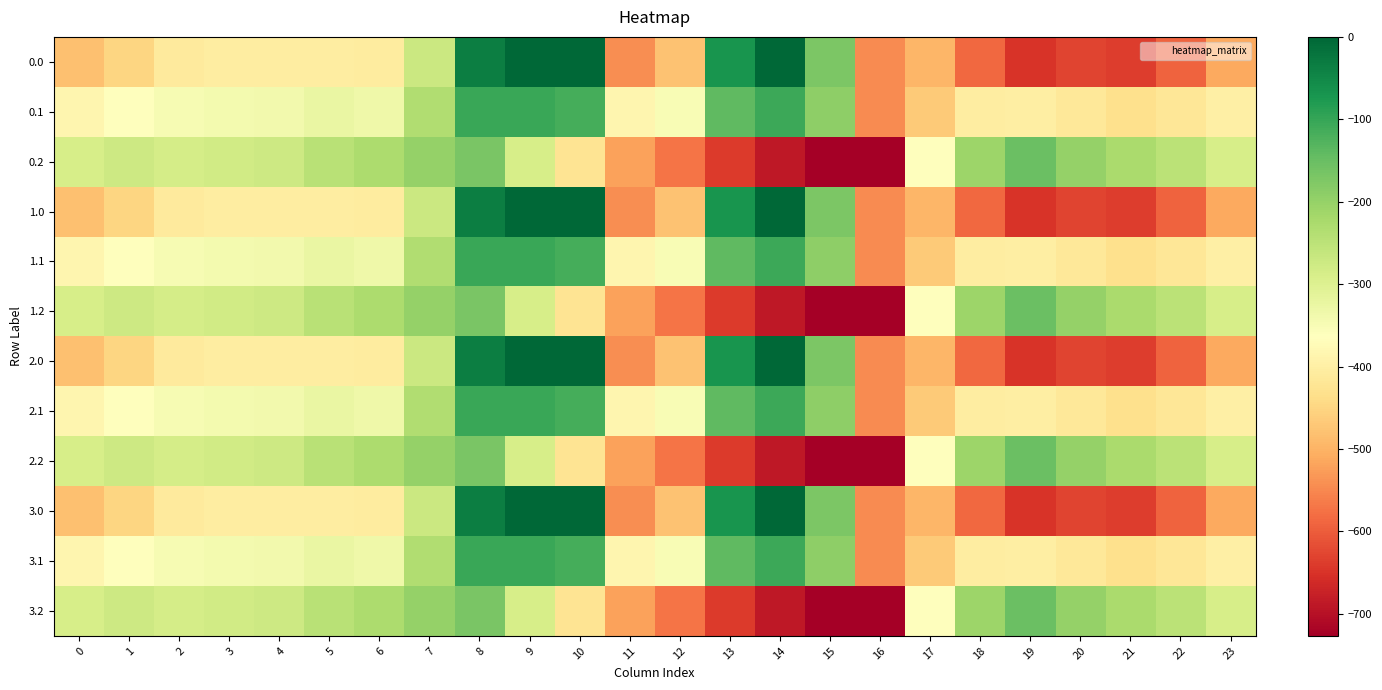

What is the total value across all series at 12?

-5596.9